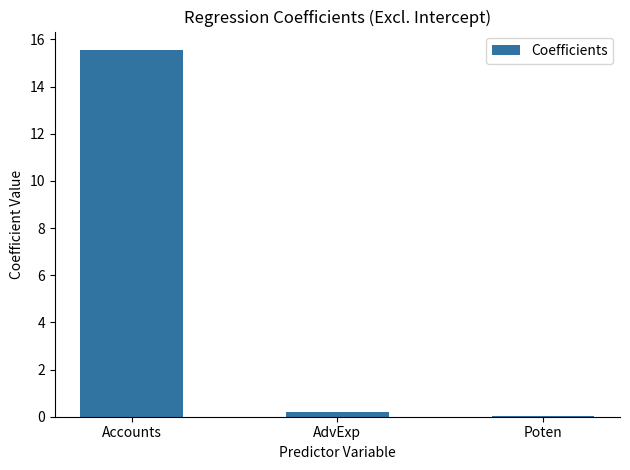

Which has a higher value, Accounts or Poten?

Accounts